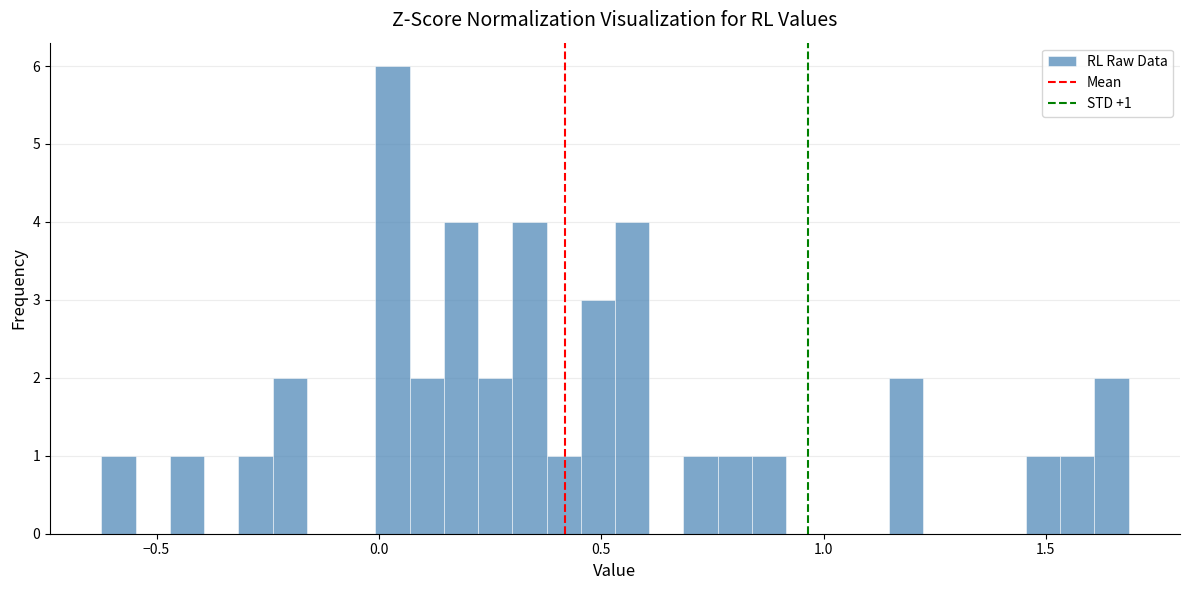

Around what value on the x-axis is the tallest bar? Give the approximate position of its centre, as read against the axis.

0.05